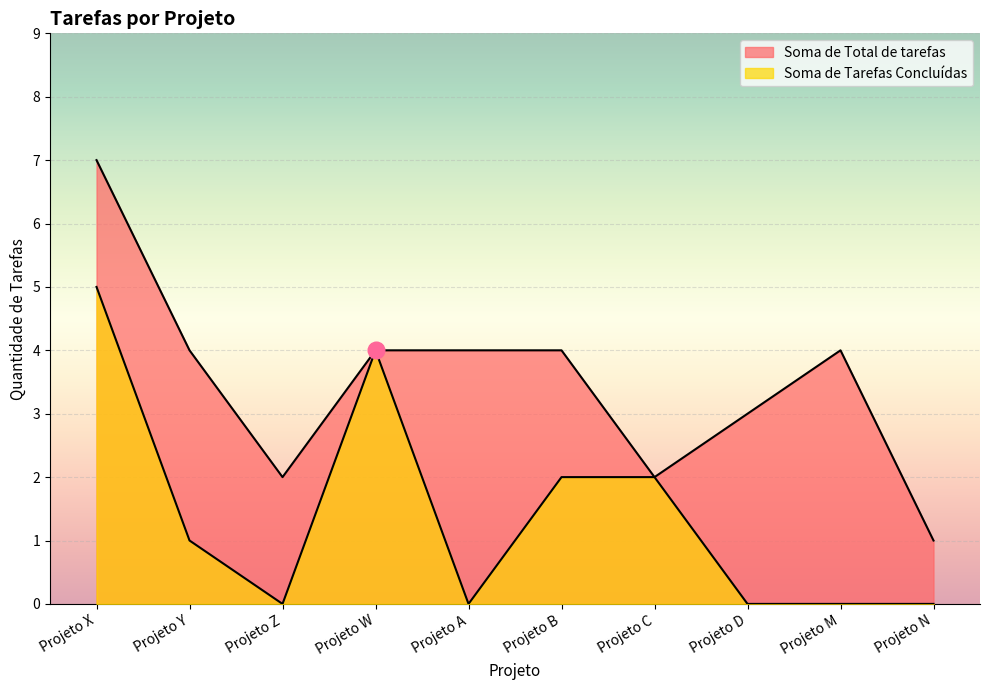

Rank the categories by Soma de Total de tarefas value from lowest to highest.

Projeto N, Projeto Z, Projeto C, Projeto D, Projeto Y, Projeto W, Projeto A, Projeto B, Projeto M, Projeto X